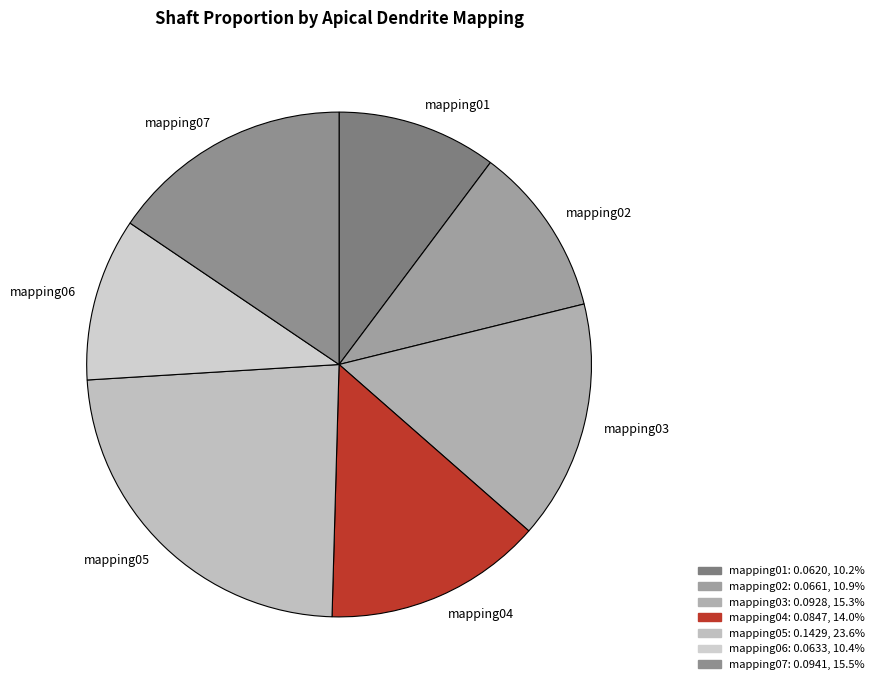

Between mapping02 and mapping03, which is larger?

mapping03